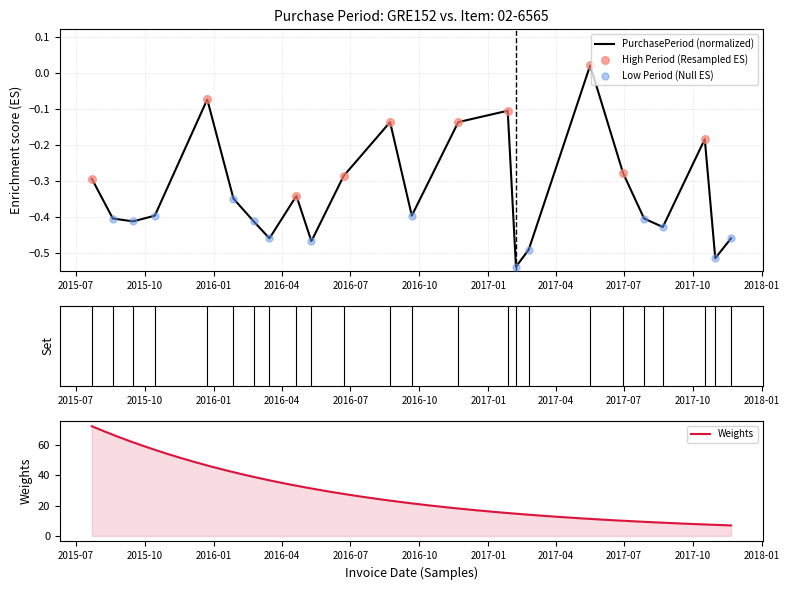

Which has a higher value, 2015-10-14 or 2016-03-15?

2015-10-14